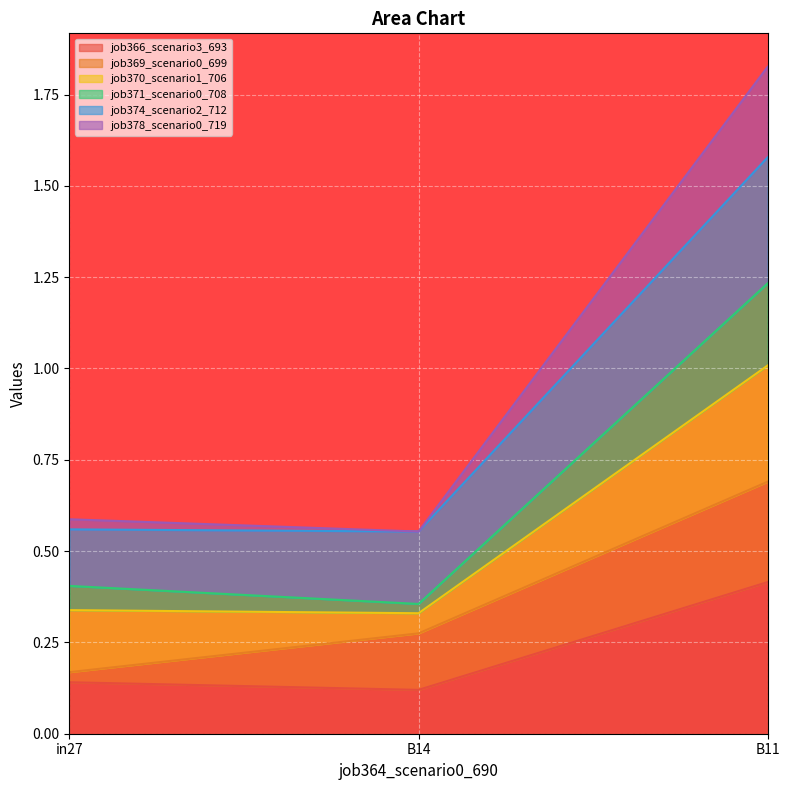

Which category has the lowest value in the job366_scenario3_693 series?

B14